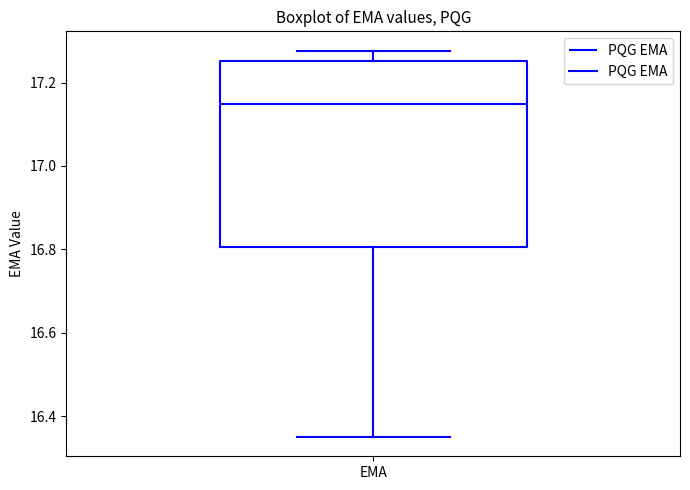

Where is the upper edge of the box for EMA on the y-axis? The values are not printed on the chart, so give them approximately, as read against the axis.

17.26